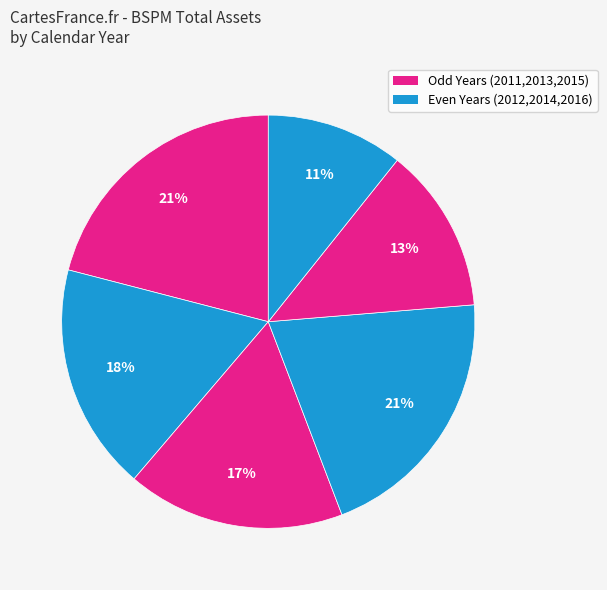

Count the number of slices in the pie.

6